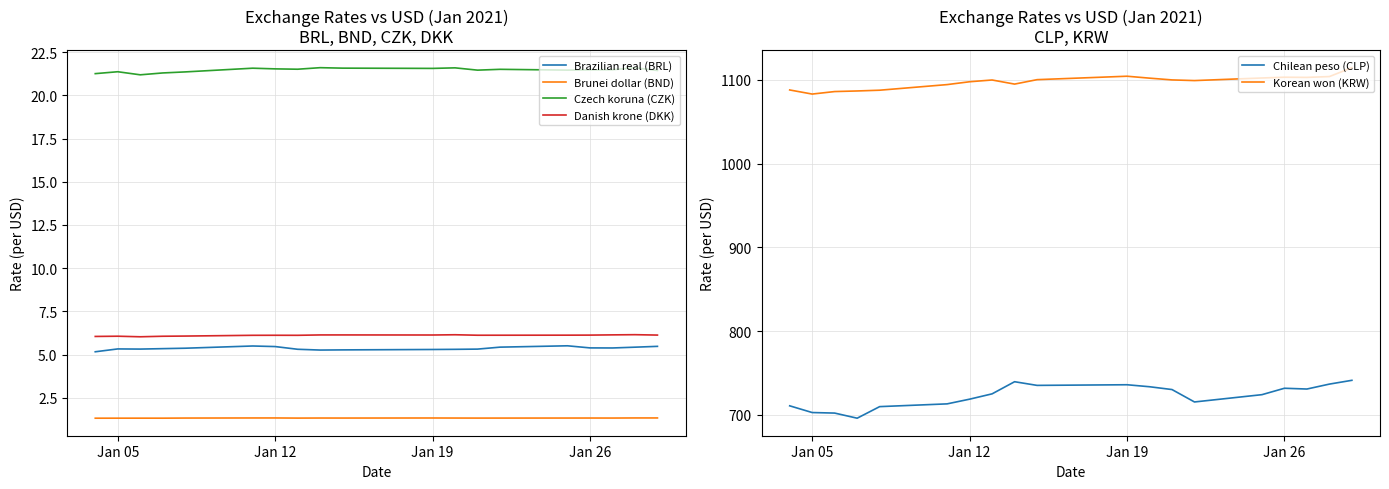

True or false: Korean won (KRW) and Brunei dollar (BND) intersect in this chart.

False